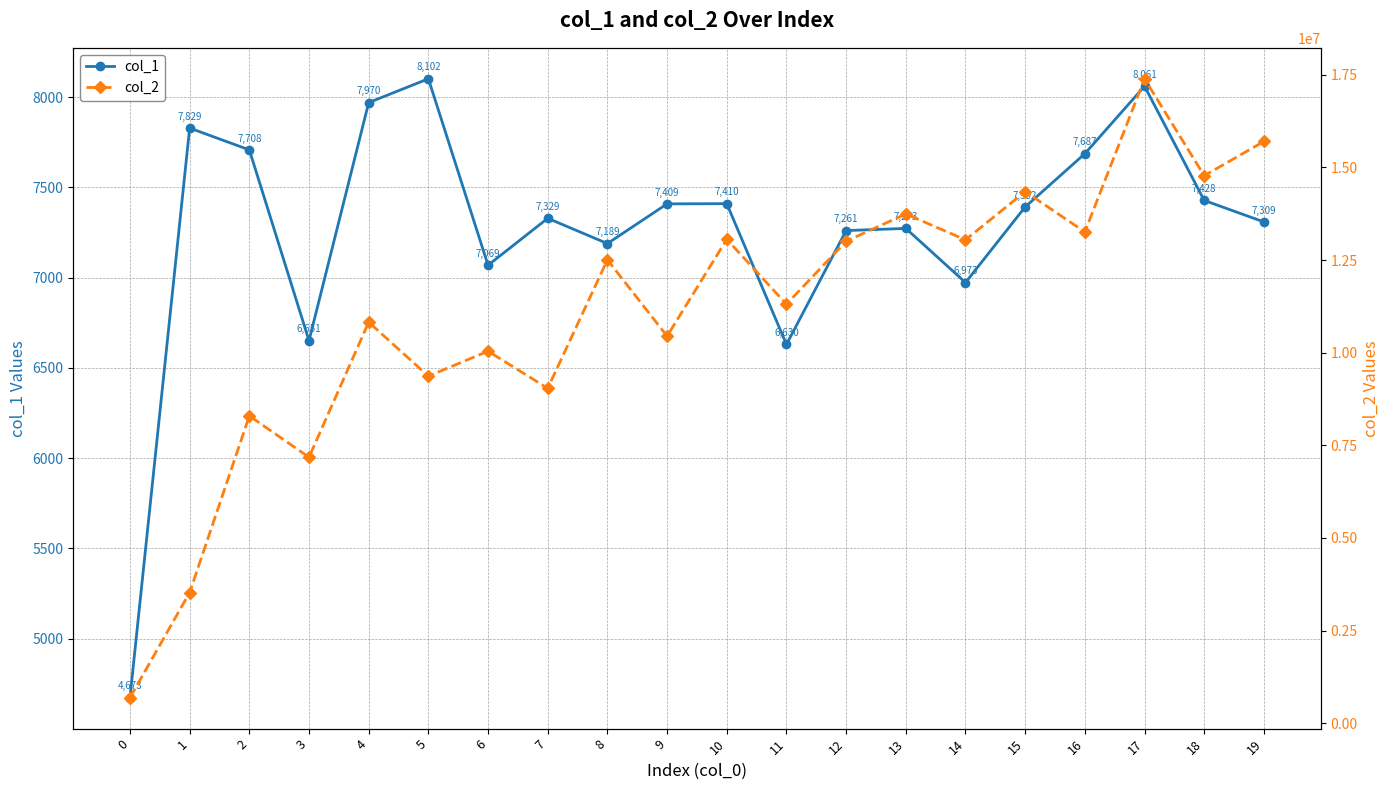

What is the difference between the col_1 values at 13 and 0?

2600